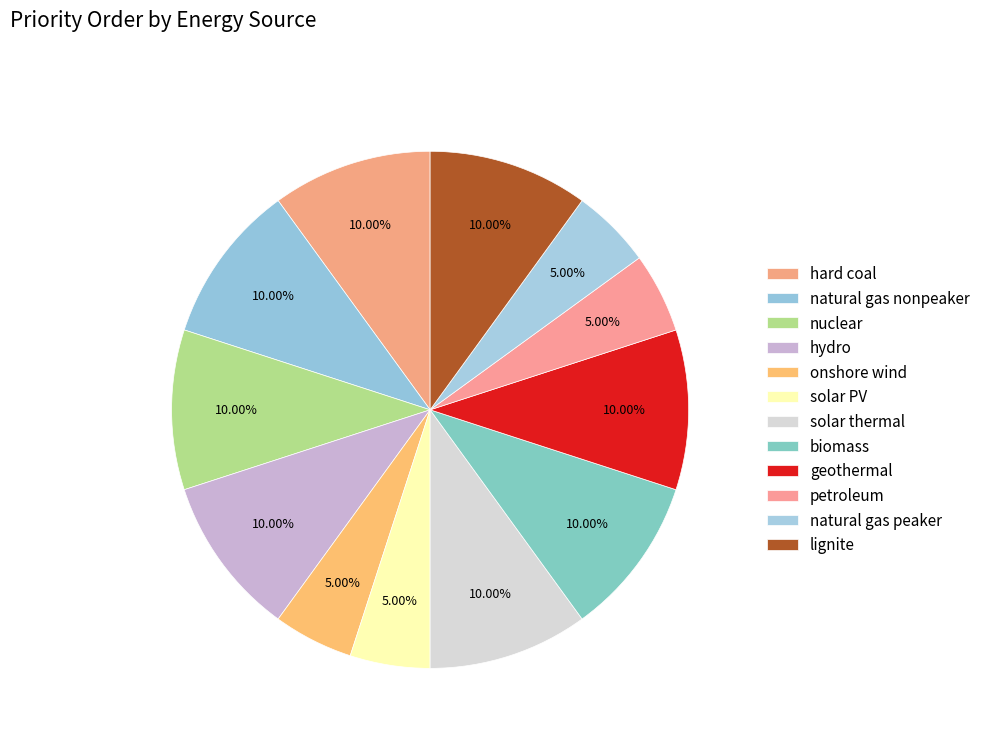

How many slices are in this pie chart?

12